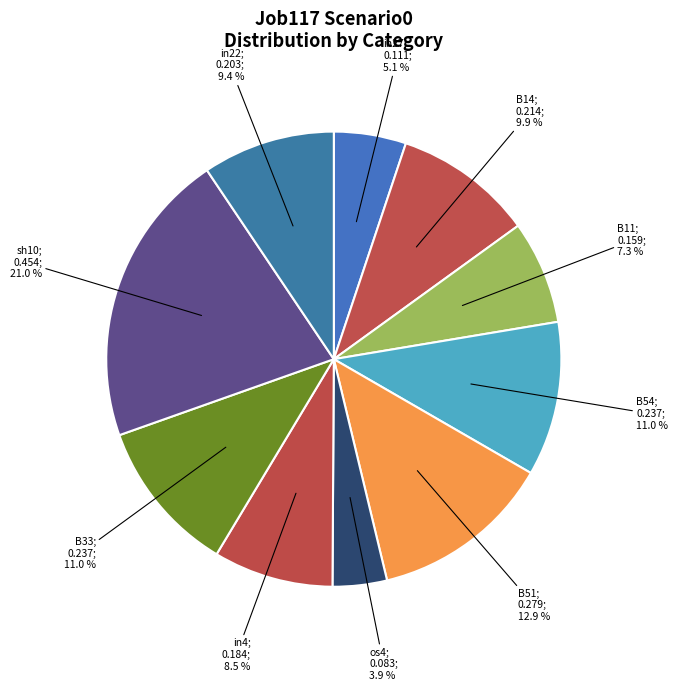

How many segments does this pie chart have?

10